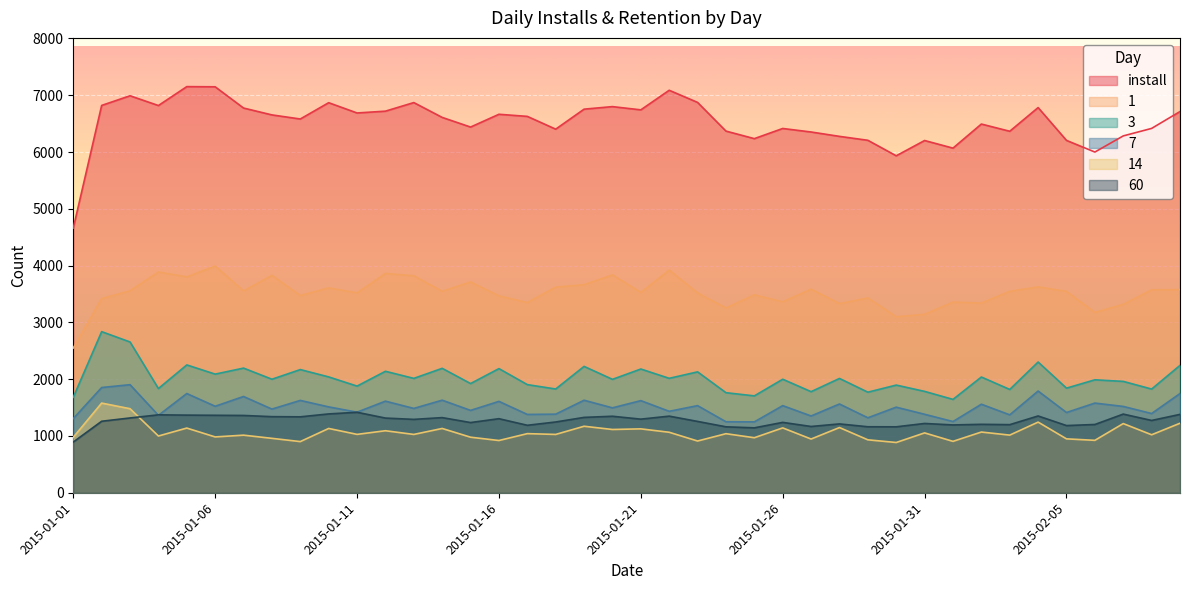

True or false: 1 and install cross at least once.

False